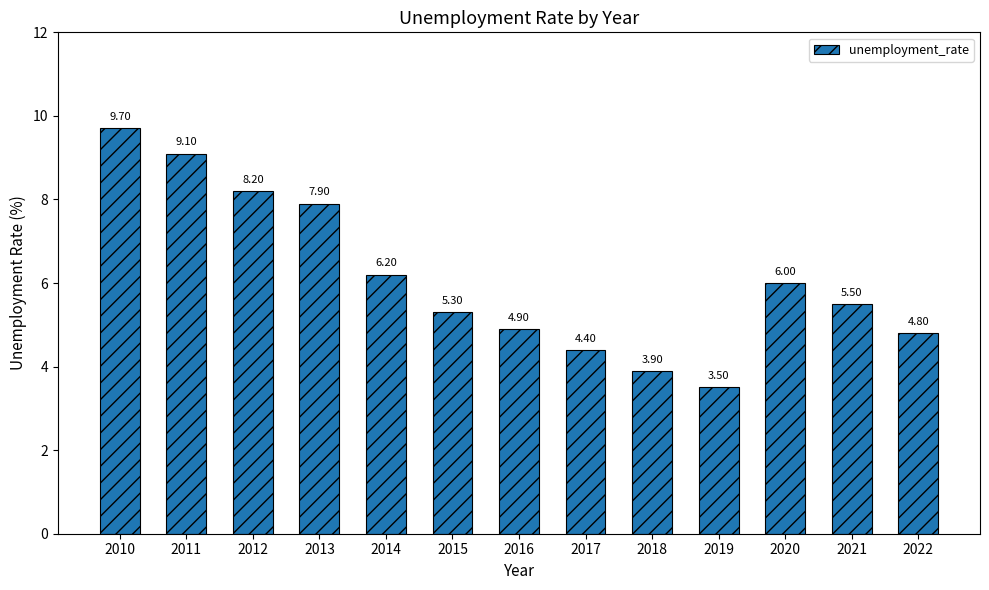

What is the ratio of the value at 2011 to the value at 2016?

1.9